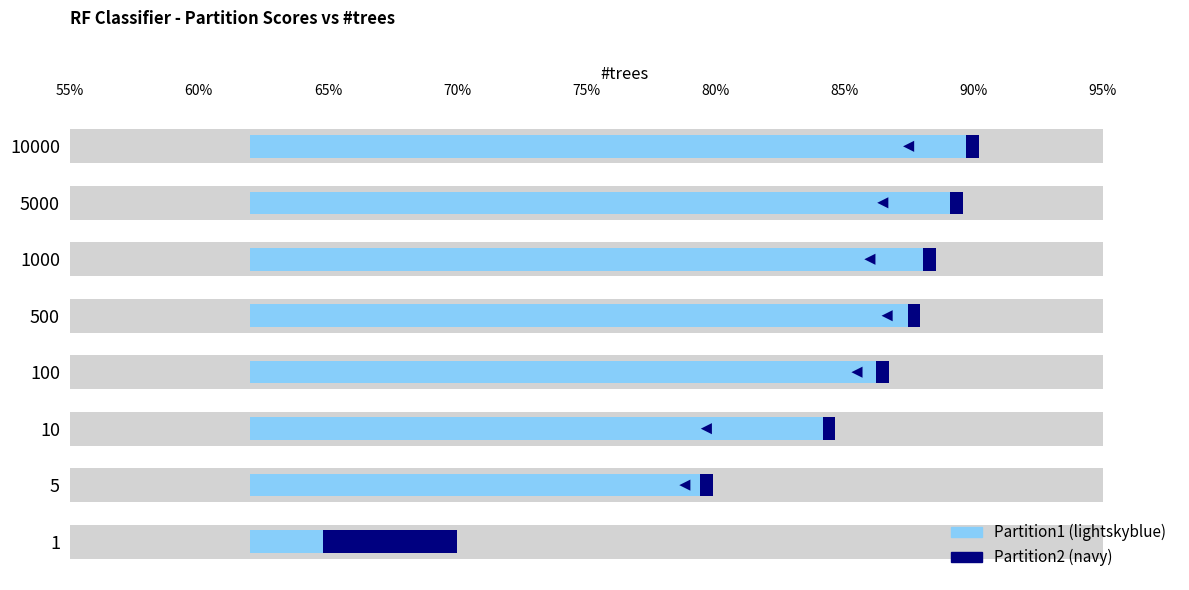

List the series in order of their overall mean, highest first.

Partition1, Partition2